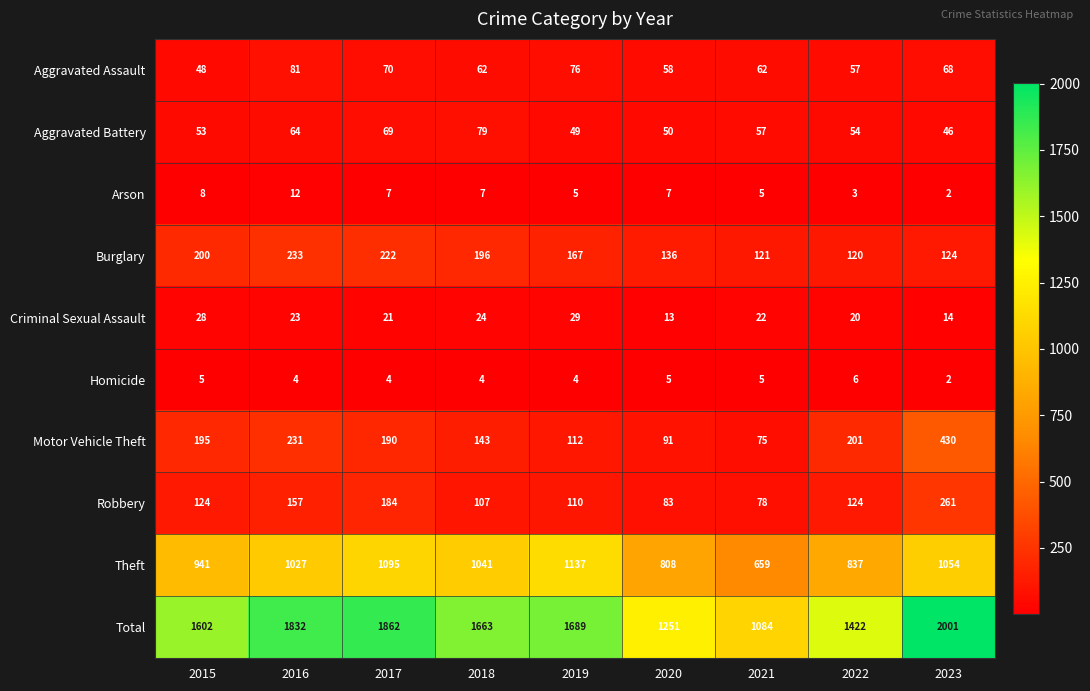

What is the difference between the highest and lowest values at 2016?

1828